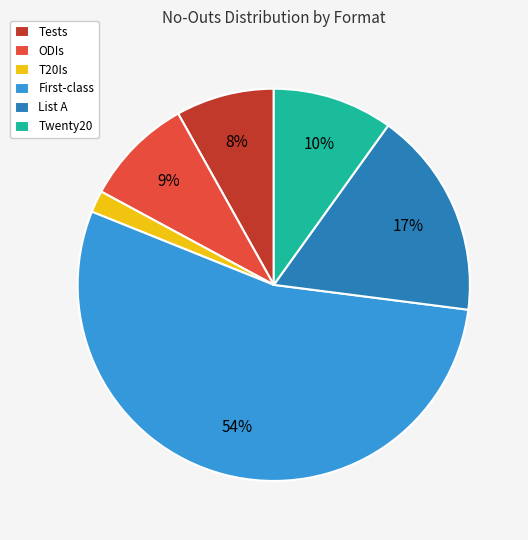

How many segments does this pie chart have?

6